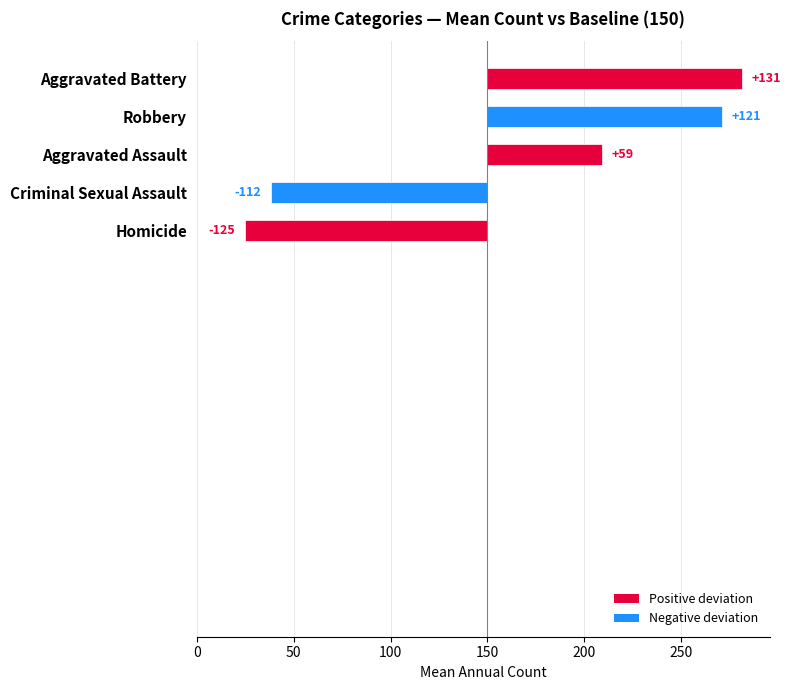

Rank the series at 2020 from lowest to highest value.

Homicide, Criminal Sexual Assault, Robbery, Aggravated Assault, Aggravated Battery